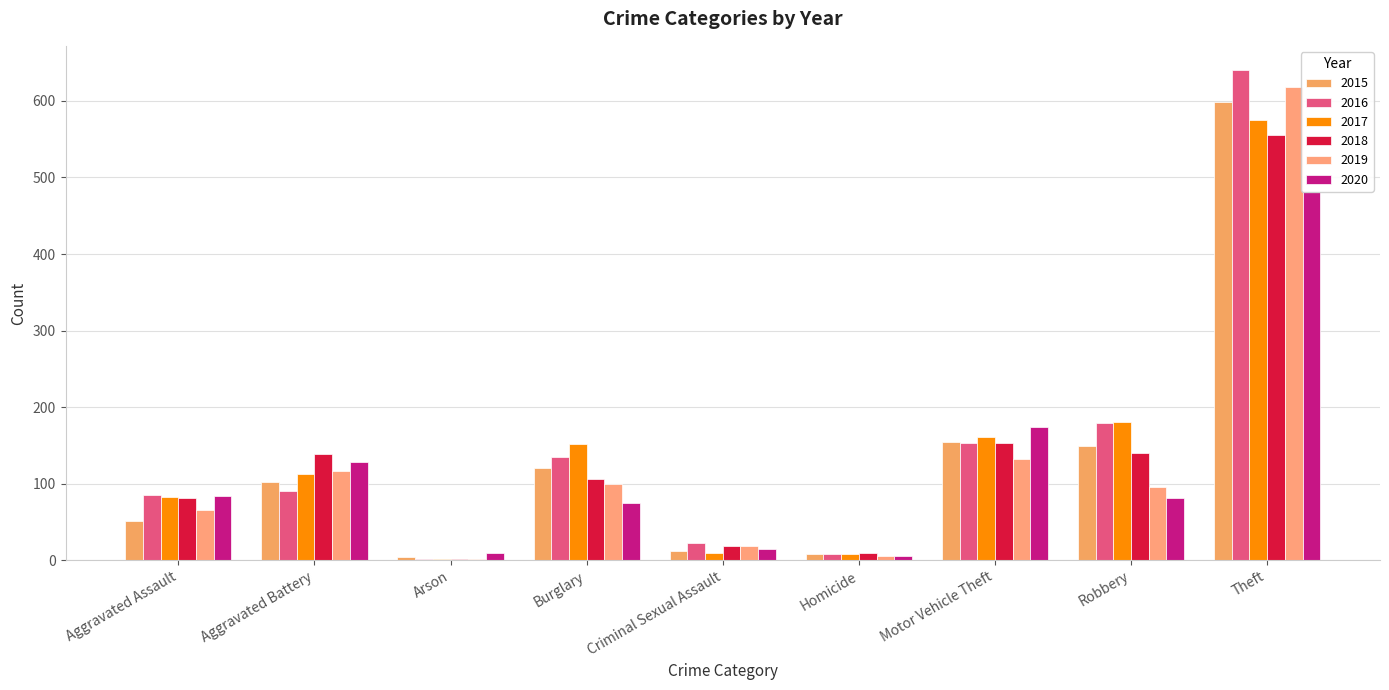

What is the difference between the maximum and minimum values in the 2015 series?

594